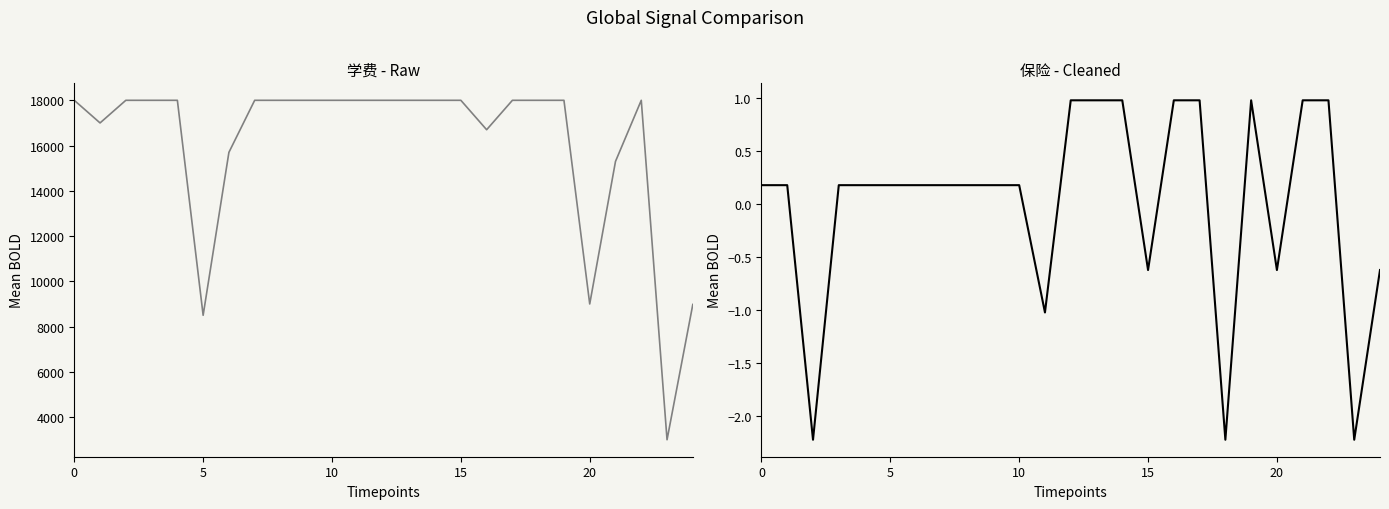

True or false: 学费 and 保险 intersect in this chart.

False